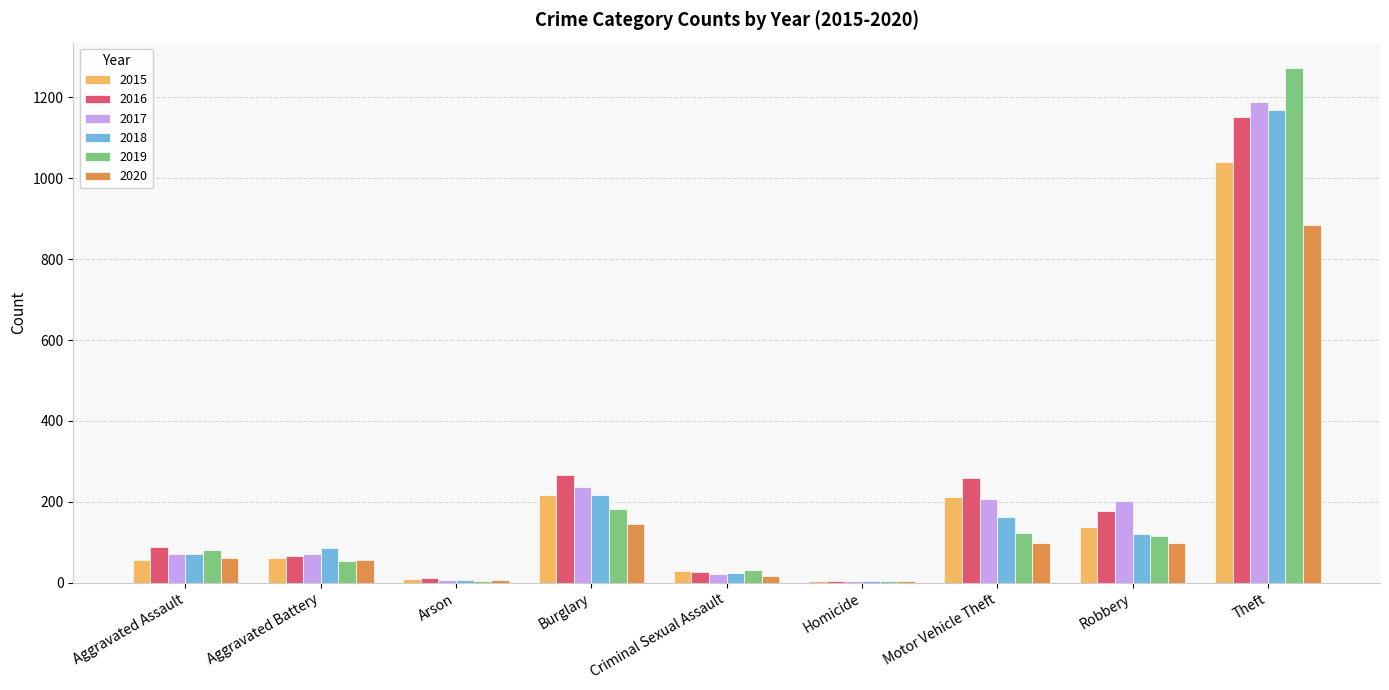

Which series changed the most between Robbery and Theft?

2019